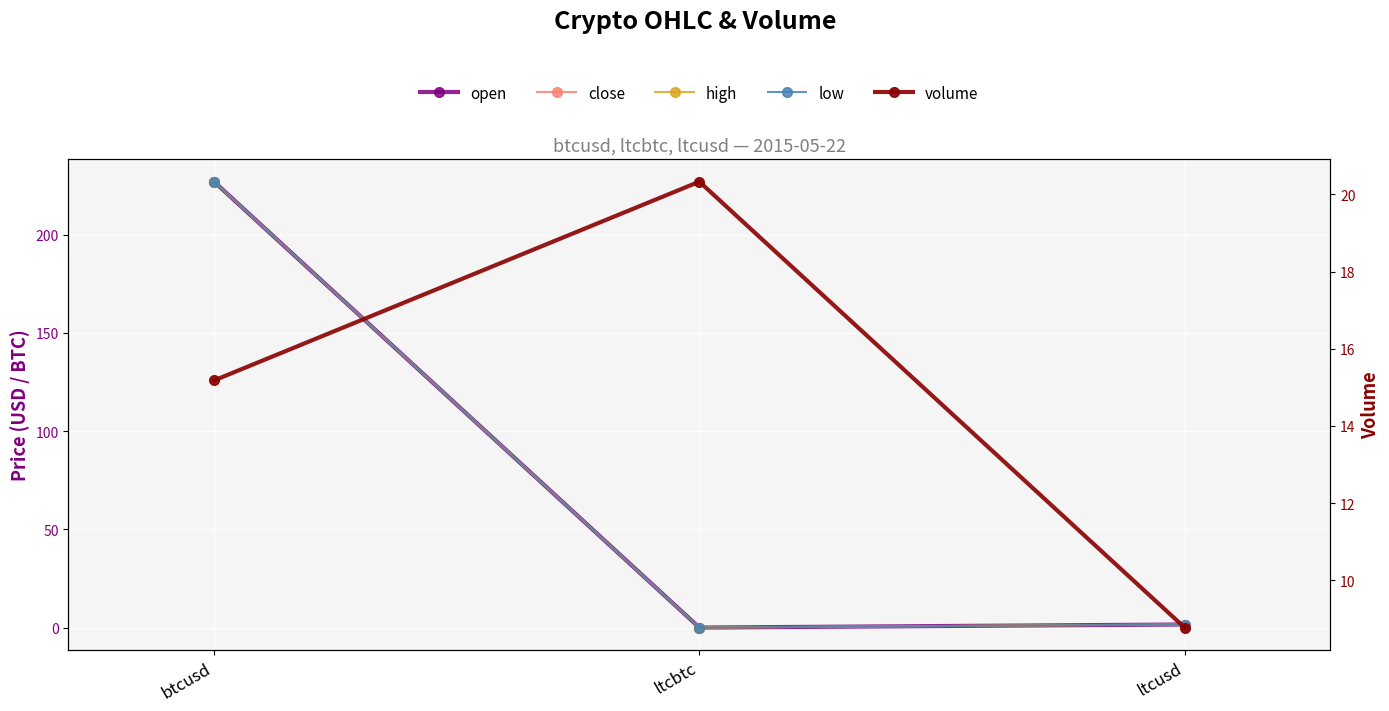

At how many categories does at least one series exceed 6?

3